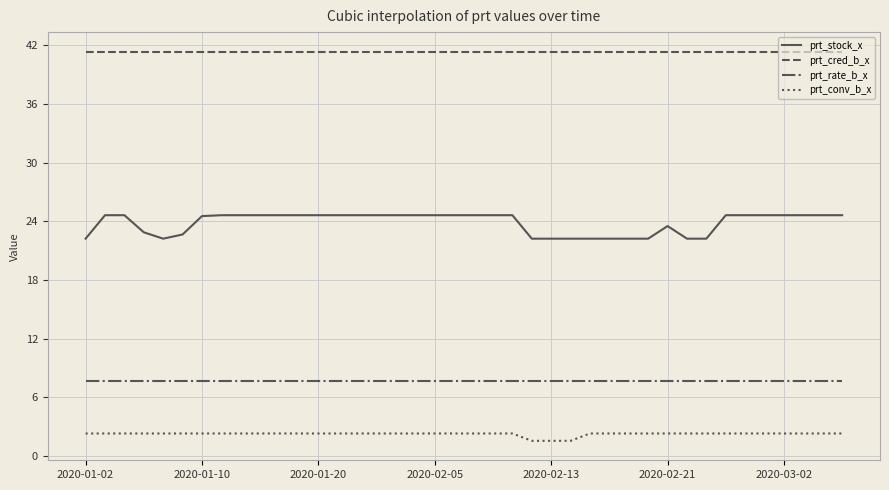

How many lines are shown in the chart?

4